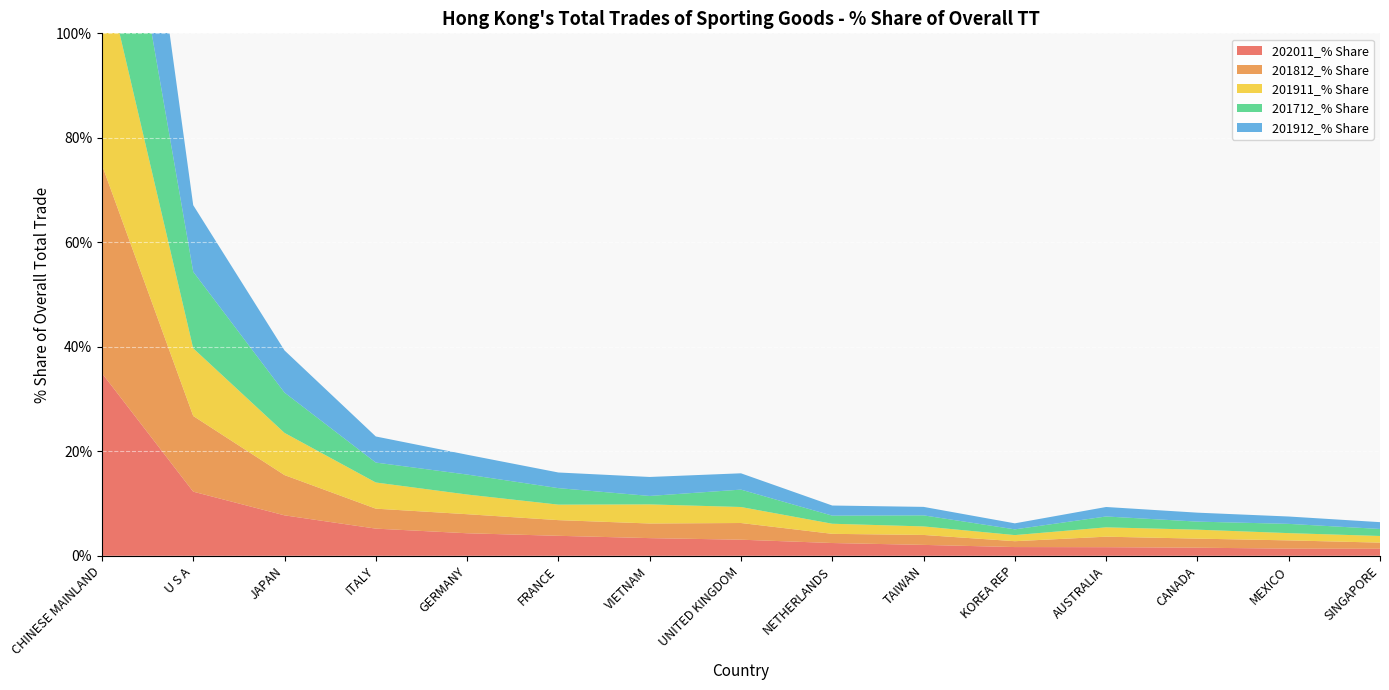

Reading left to right, list all the values displayed in this chart.

202011_% Share: CHINESE MAINLAND=35.0	U S A=12.3	JAPAN=7.7	ITALY=5.2	GERMANY=4.3	FRANCE=3.8	VIETNAM=3.4	UNITED KINGDOM=3.1	NETHERLANDS=2.4	TAIWAN=2.1	KOREA REP=1.7	AUSTRALIA=1.6	CANADA=1.6	MEXICO=1.4	SINGAPORE=1.3
201812_% Share: CHINESE MAINLAND=39.9	U S A=14.5	JAPAN=7.7	ITALY=3.8	GERMANY=3.6	FRANCE=3.0	VIETNAM=2.8	UNITED KINGDOM=3.2	NETHERLANDS=1.8	TAIWAN=1.9	KOREA REP=1.1	AUSTRALIA=2.0	CANADA=1.7	MEXICO=1.6	SINGAPORE=1.2
201911_% Share: CHINESE MAINLAND=39.6	U S A=13.0	JAPAN=8.1	ITALY=5.0	GERMANY=3.8	FRANCE=3.0	VIETNAM=3.7	UNITED KINGDOM=3.1	NETHERLANDS=1.9	TAIWAN=1.6	KOREA REP=1.2	AUSTRALIA=1.8	CANADA=1.7	MEXICO=1.4	SINGAPORE=1.3
201712_% Share: CHINESE MAINLAND=40.3	U S A=14.7	JAPAN=7.7	ITALY=3.8	GERMANY=3.8	FRANCE=3.2	VIETNAM=1.6	UNITED KINGDOM=3.3	NETHERLANDS=1.5	TAIWAN=2.1	KOREA REP=1.1	AUSTRALIA=2.1	CANADA=1.5	MEXICO=1.8	SINGAPORE=1.3
201912_% Share: CHINESE MAINLAND=39.6	U S A=12.7	JAPAN=8.1	ITALY=5.0	GERMANY=3.8	FRANCE=3.0	VIETNAM=3.6	UNITED KINGDOM=3.1	NETHERLANDS=1.9	TAIWAN=1.6	KOREA REP=1.2	AUSTRALIA=1.8	CANADA=1.7	MEXICO=1.4	SINGAPORE=1.3